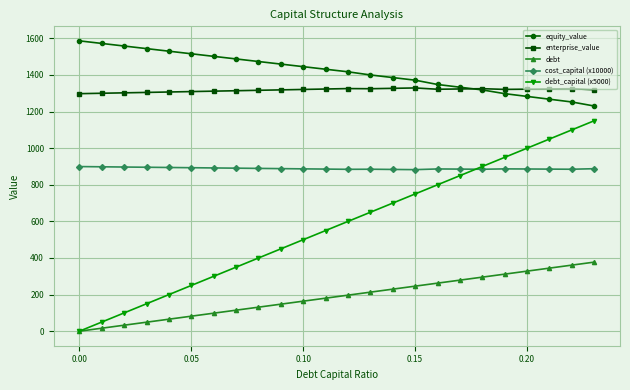

Is this an area chart (filled region under the line)?

No